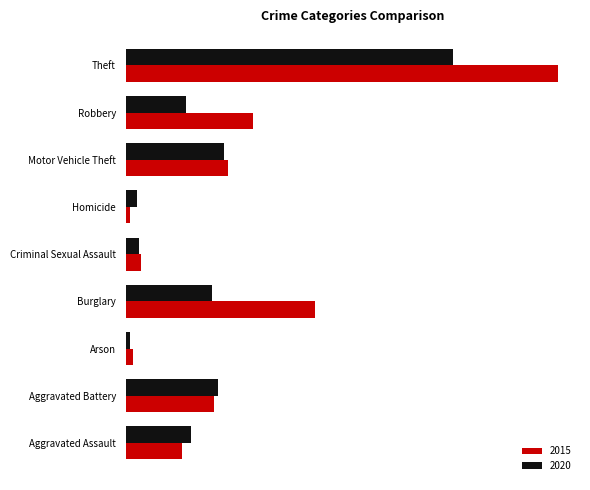

What are all the series names shown in the legend?

2015, 2020